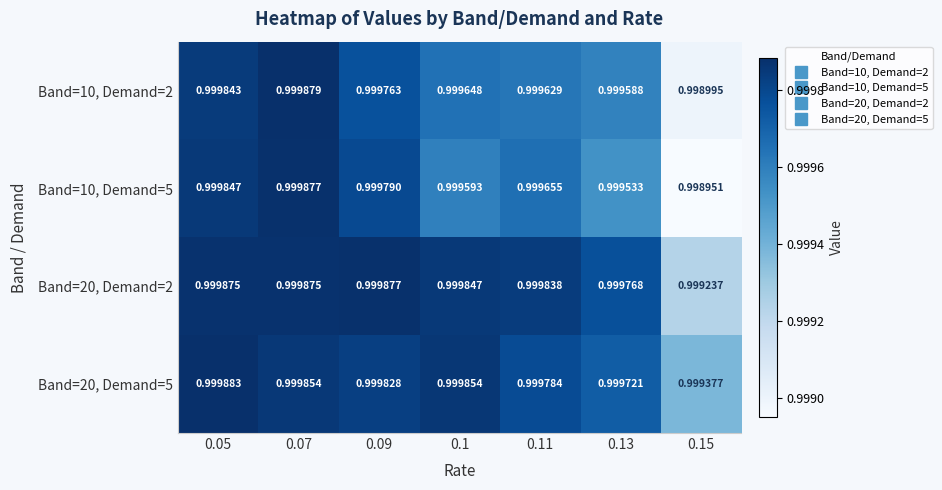

Is the value of Band=10, Demand=5 at 0.1 greater than the value of Band=20, Demand=2 at 0.15?

Yes